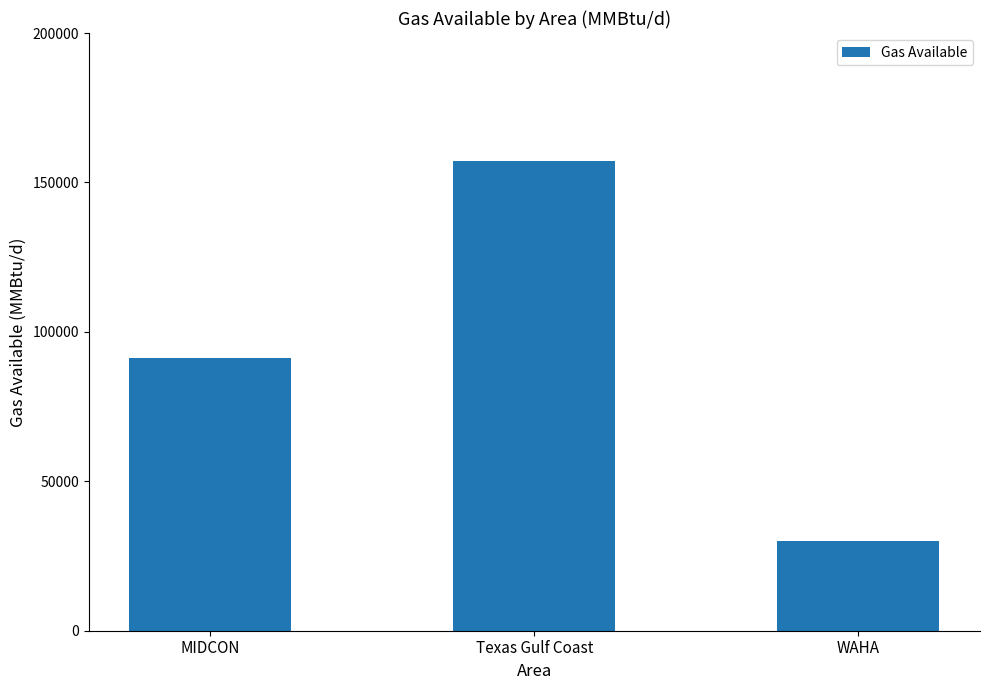

Where is the data nearest to the value 93590?

MIDCON